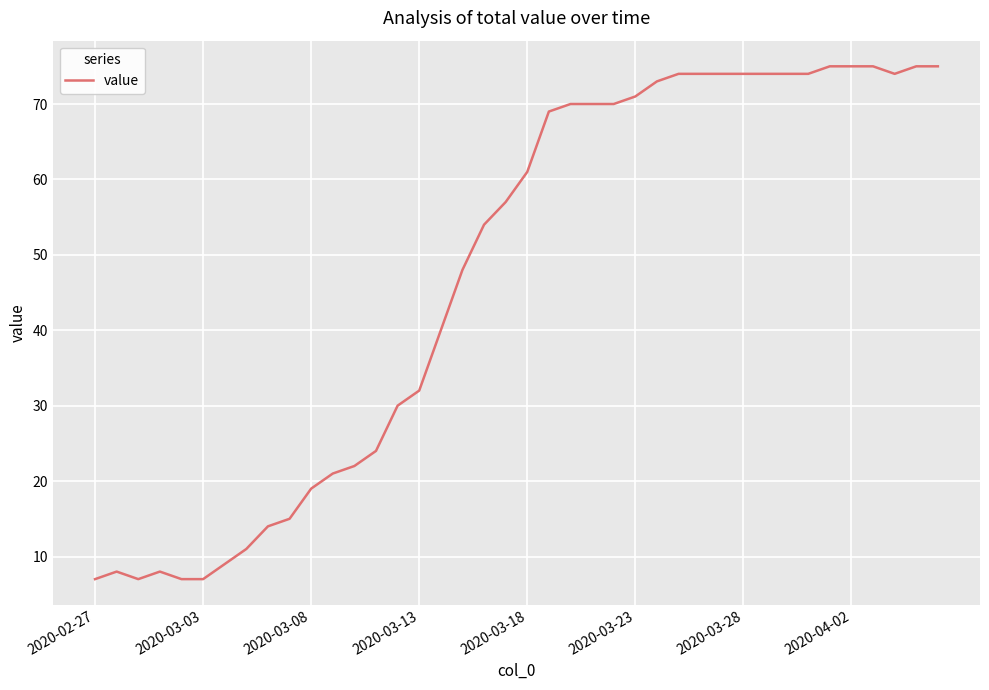

What is the average value?

47